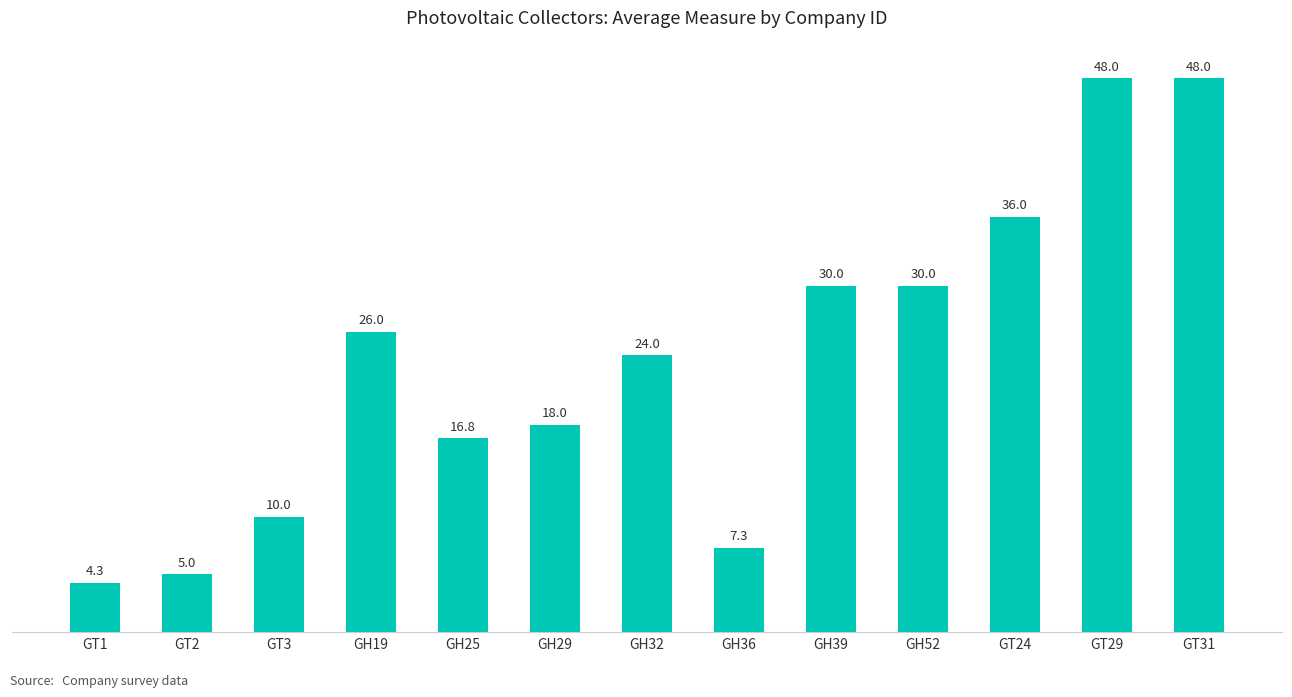

Are the bars grouped side by side (vs. stacked)?

No